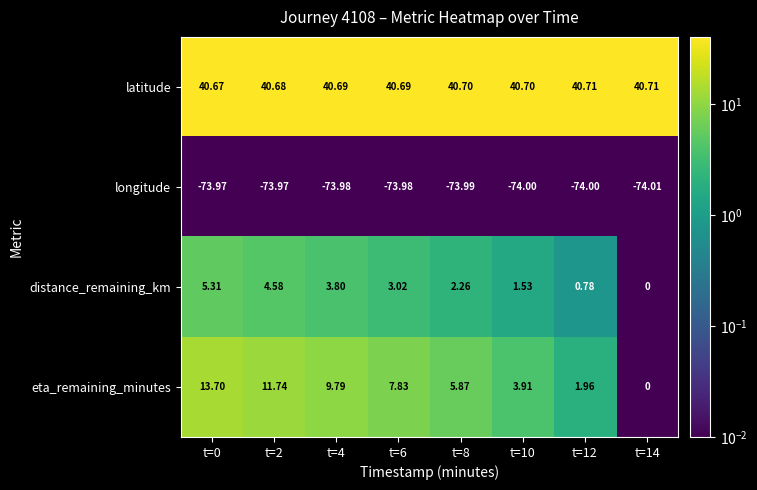

Rank the series at t=4 from highest to lowest value.

latitude, eta_remaining_minutes, distance_remaining_km, longitude